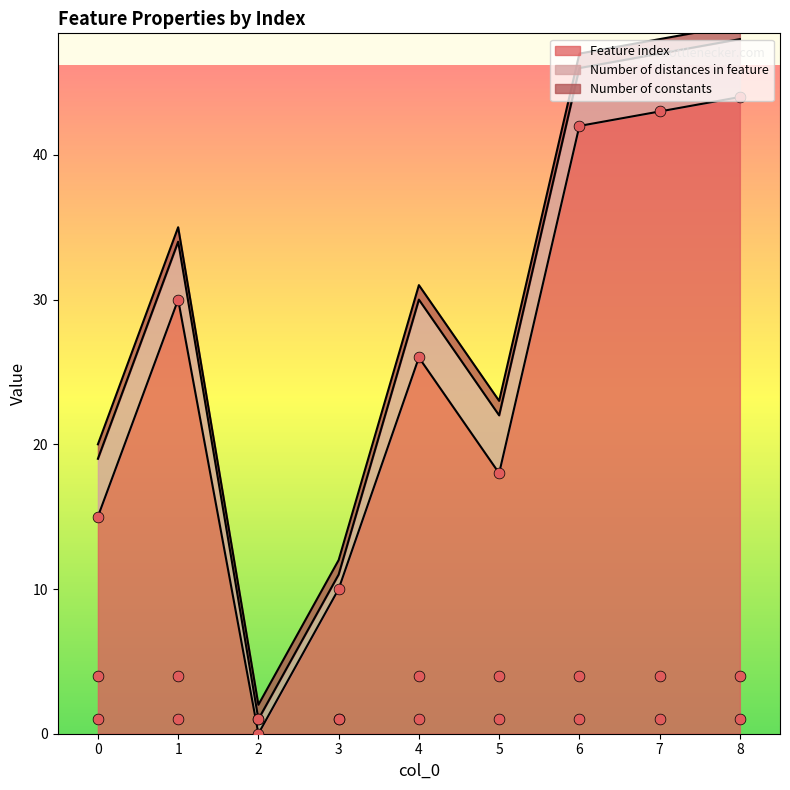

Which series has the widest spread of Y values?

Feature index